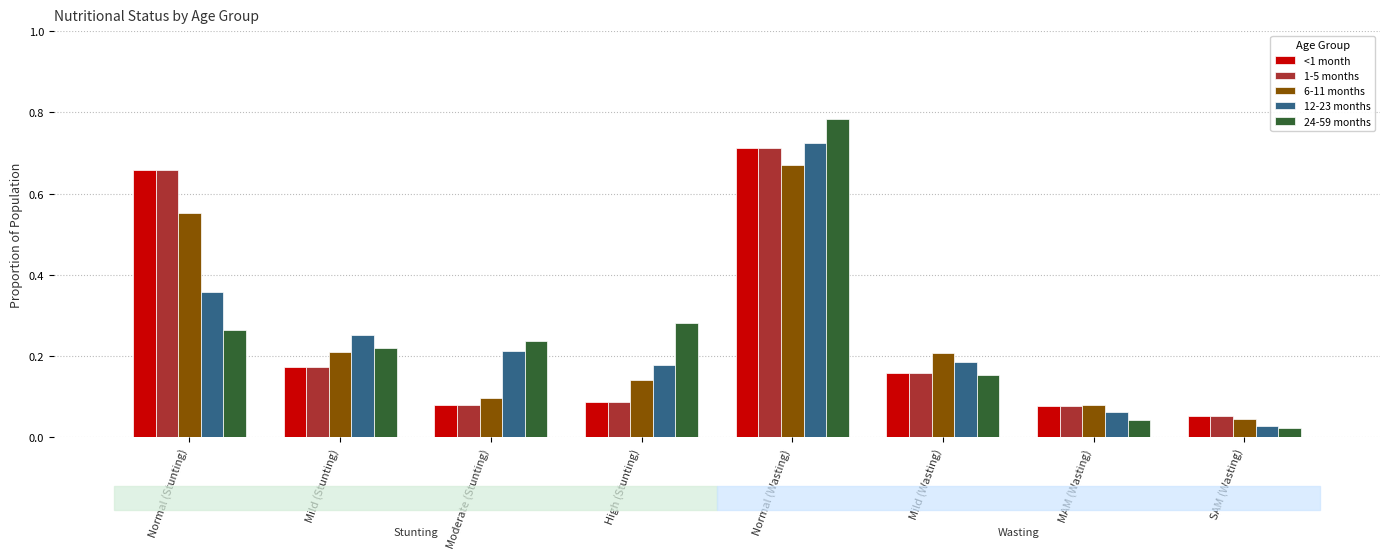

The value of 6-11 months at Moderate (Stunting) is 0.1. True or false?

True